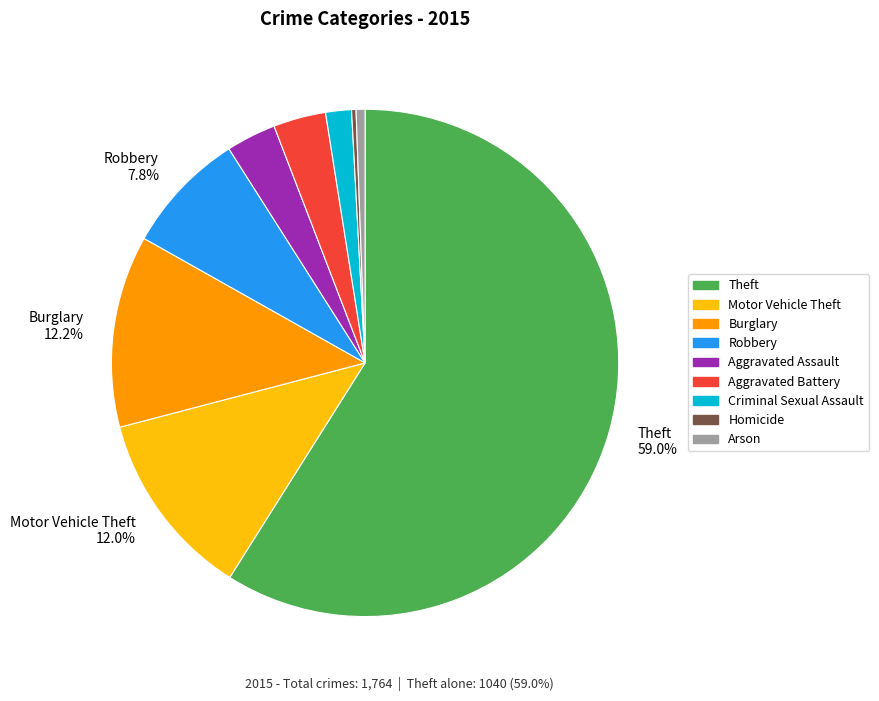

Does any single category account for the majority?

Yes